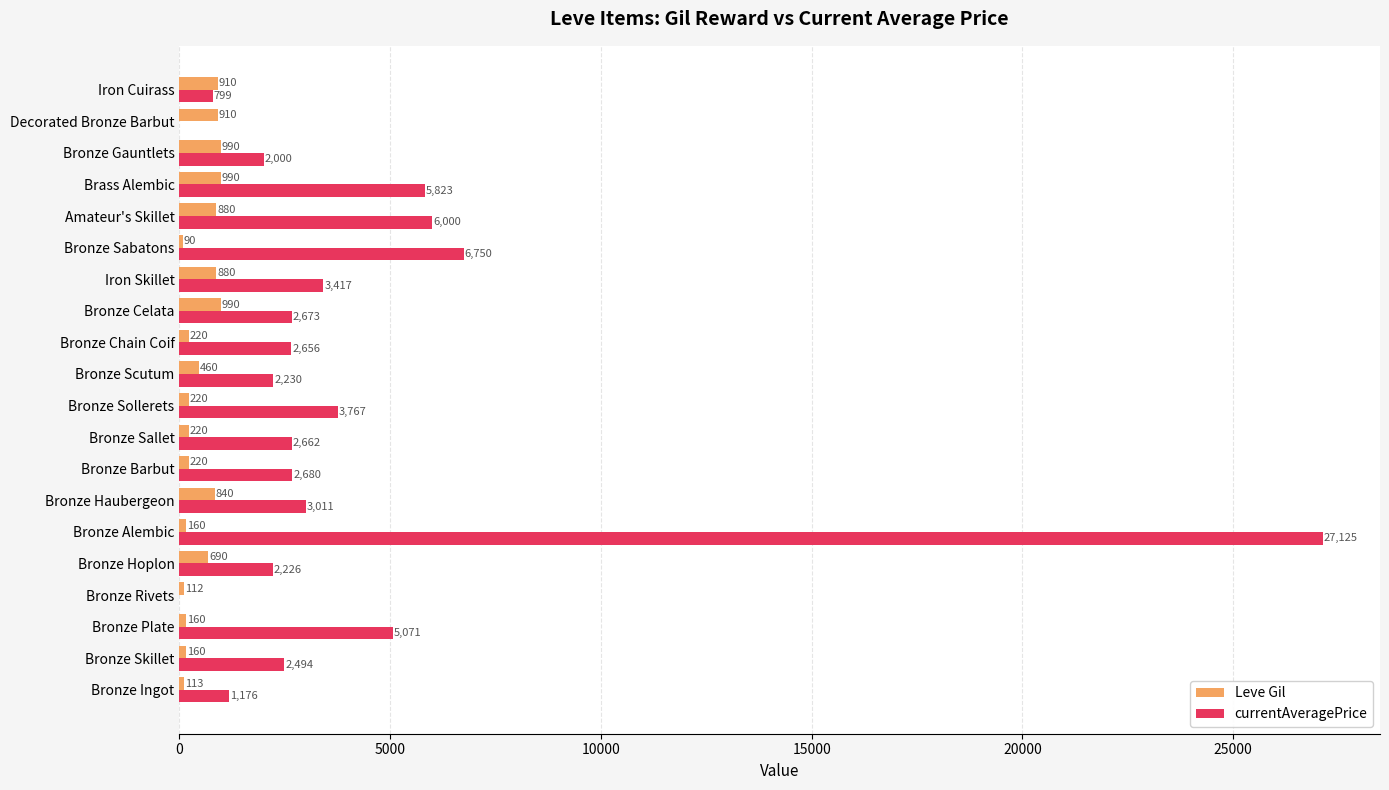

At which category is the sum across all series the highest?

Bronze Alembic